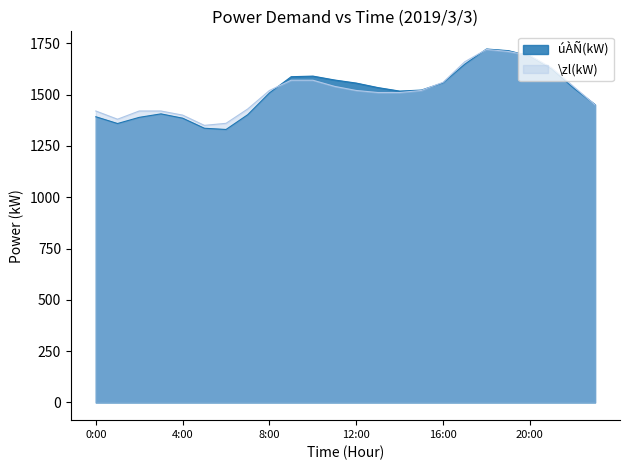

At which category does úÀÑ(kW) reach its first local valley?

1:00